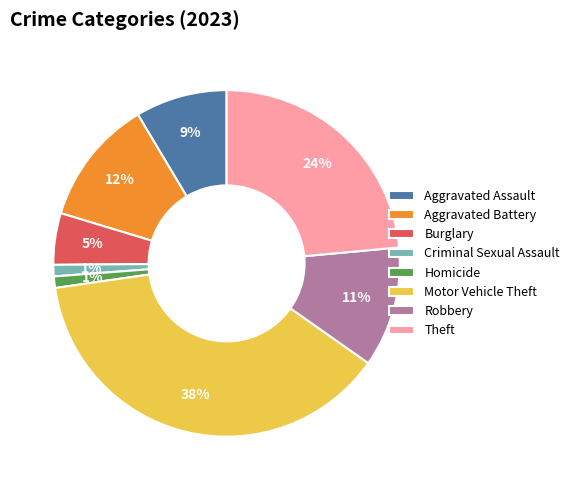

What percentage is the Robbery slice, to the nearest percent?

11%